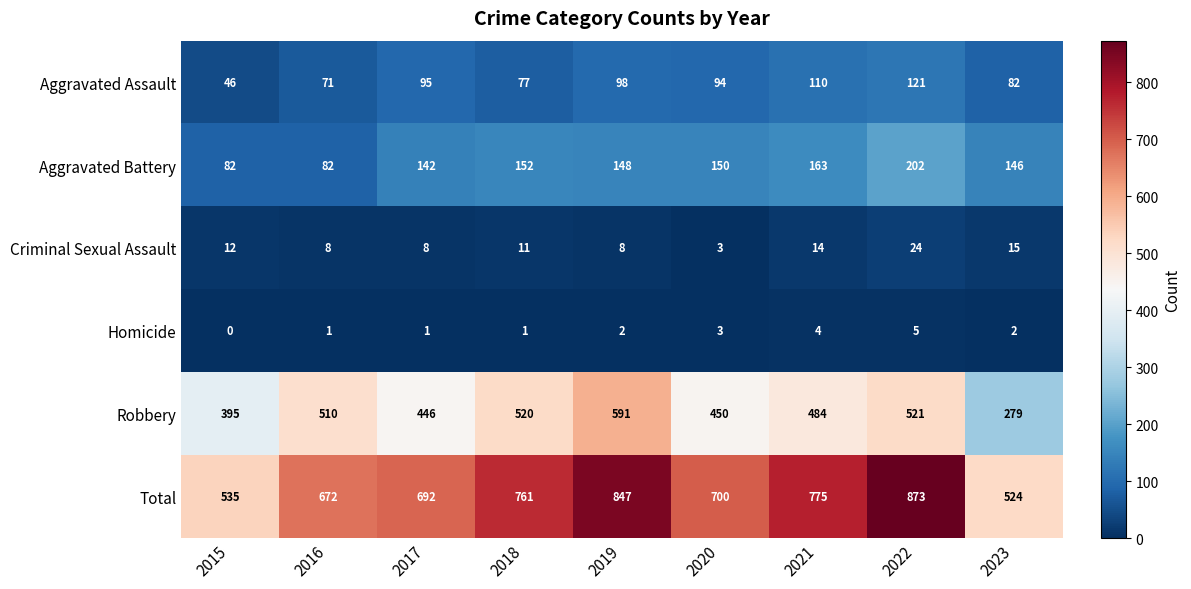

What is the lowest value of the Aggravated Assault series?

46